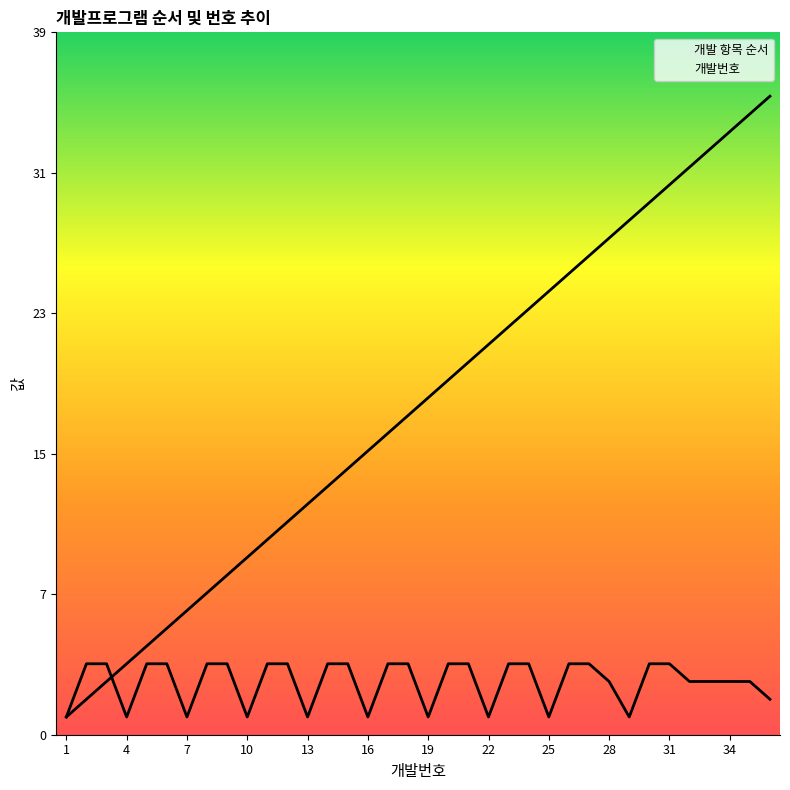

Does the chart display data point markers on the line(s)?

No